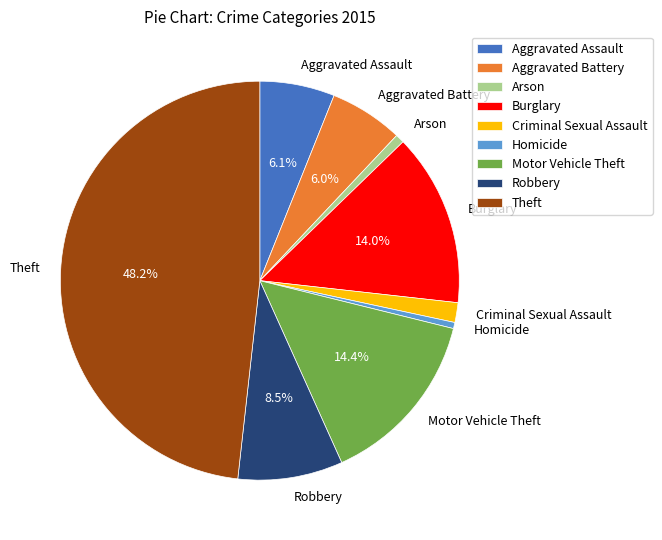

To the nearest percent, what is the difference between the Aggravated Assault and Theft slice percentages?

42%